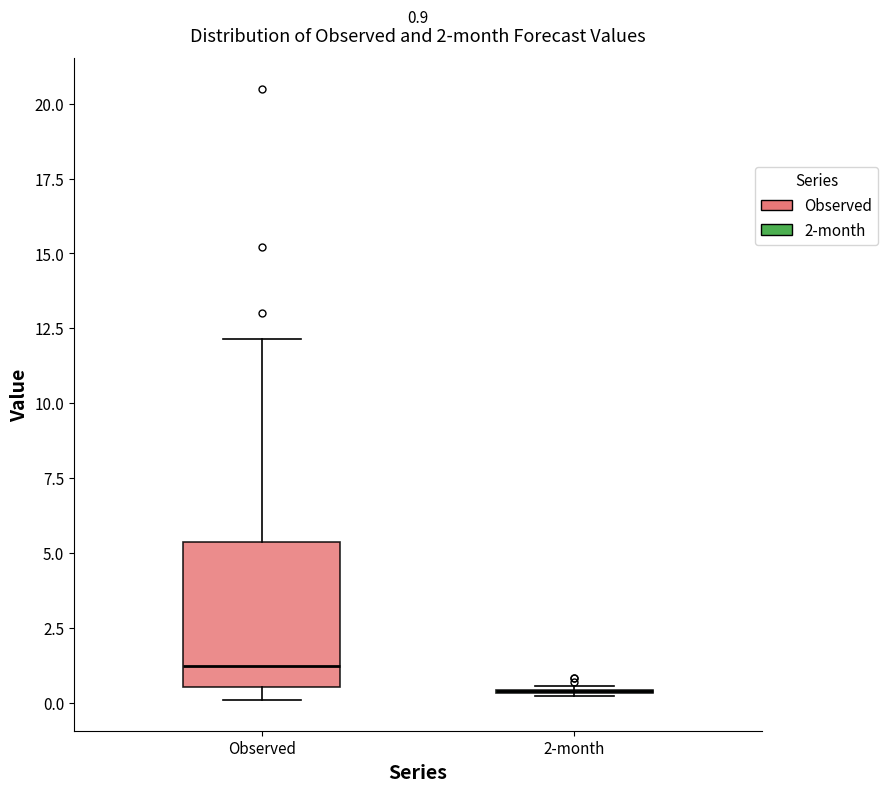

Comparing the boxes themselves (not the whiskers), which one is the tallest?

Observed